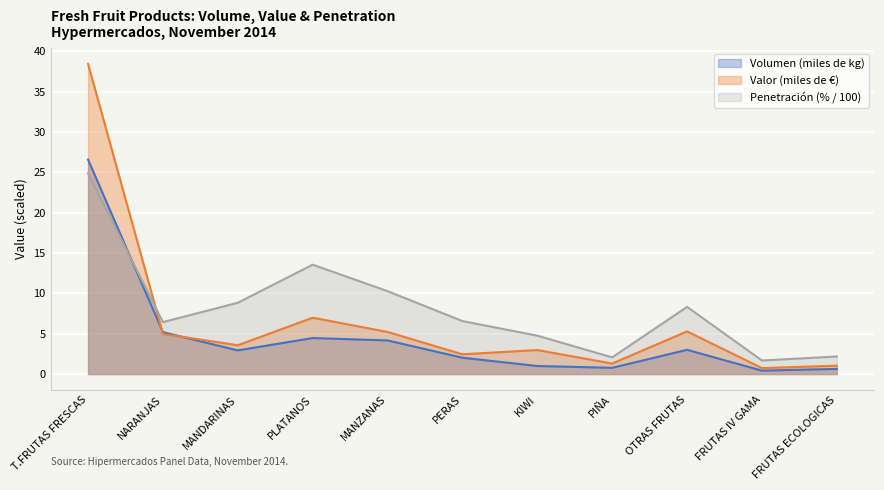

What is the sum of the Penetración (%) values at NARANJAS and PERAS?

13.0